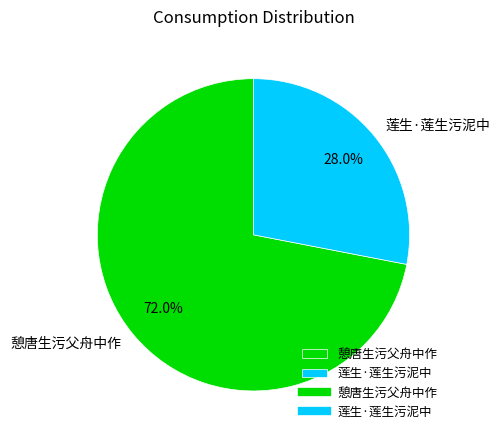

Do 憩唐生污父舟中作 and 莲生·莲生污泥中 together represent more than half of the pie?

Yes